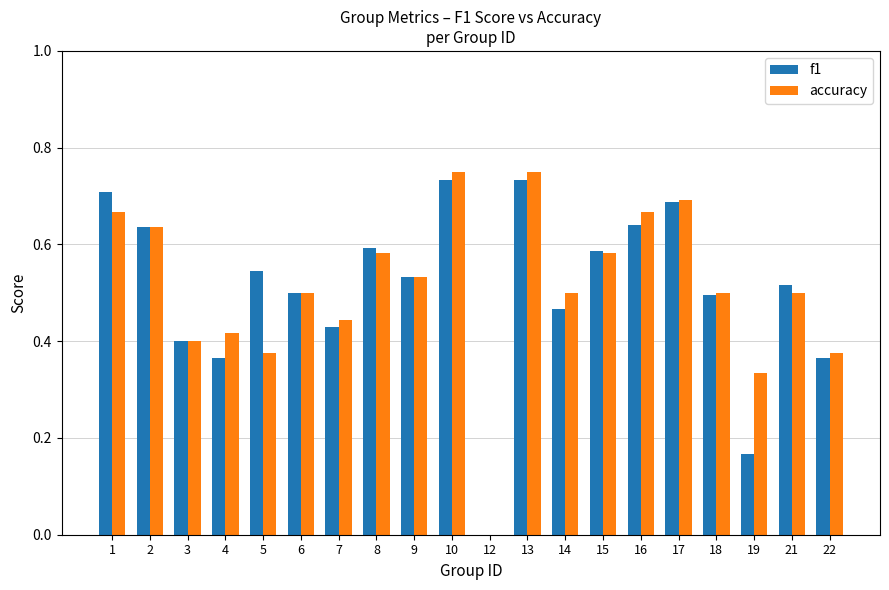

Is the value of f1 at 1 greater than the value of accuracy at 10?

No